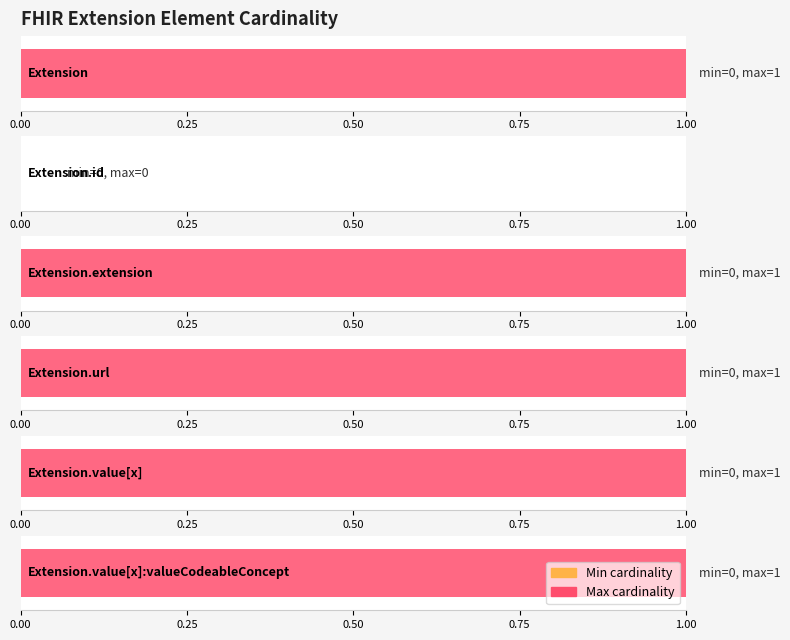

What is the difference between the second highest and minimum values in the max series?

1